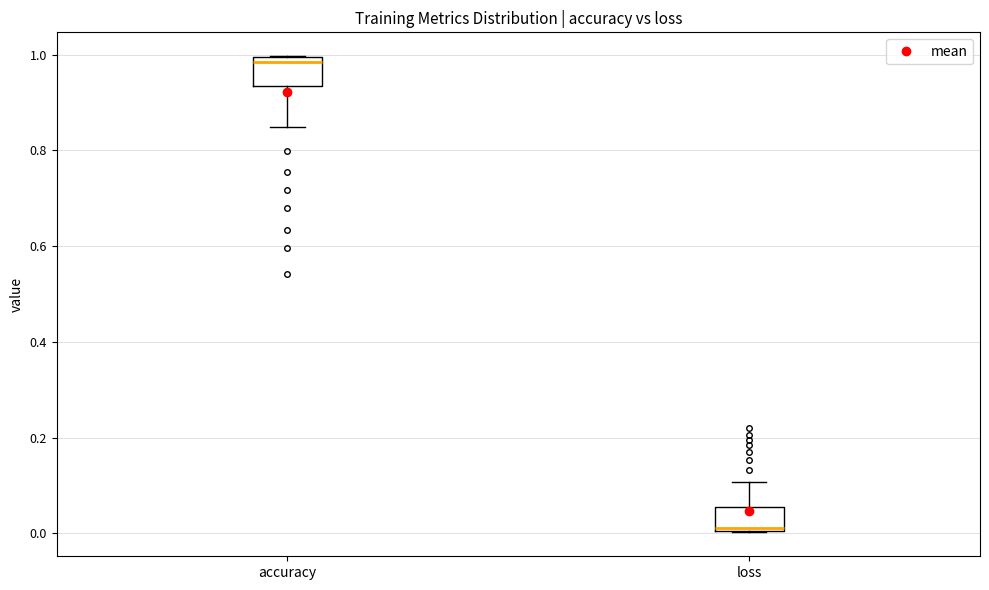

Reading left to right, read every box against the y-axis: the position of its median line, the range the box covers, and the ends of its whiskers. The values are not printed on the chart, so give them approximately, as read against the axis.

accuracy: median 0.98, box 0.94 to 1.00, whiskers 0.84 to 1.00
loss: median 0.02, box 0.00 to 0.06, whiskers 0.00 to 0.10